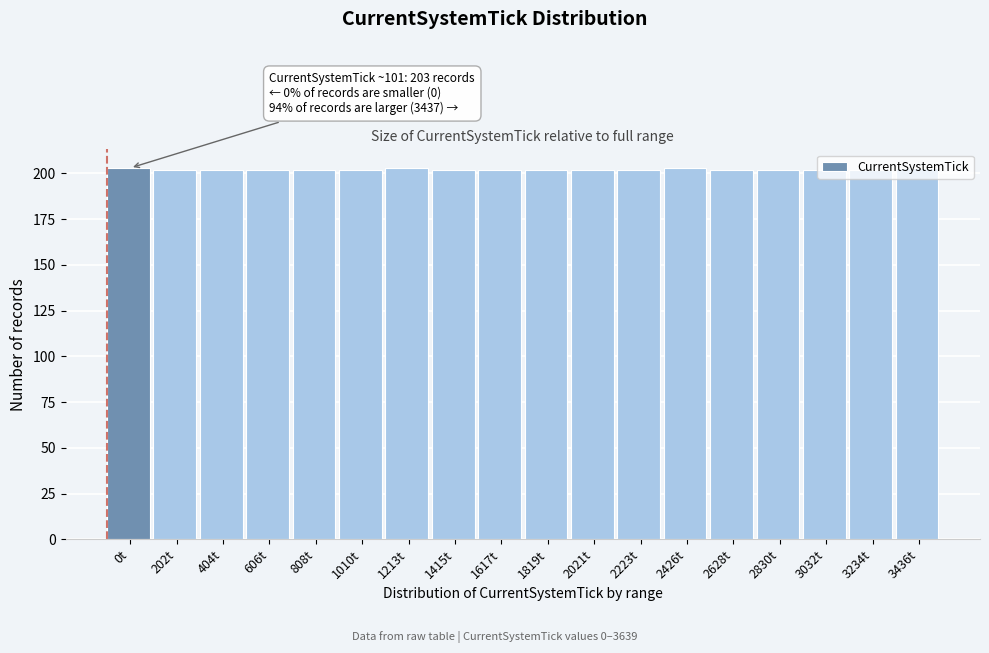

What is the maximum value shown in the chart?

203